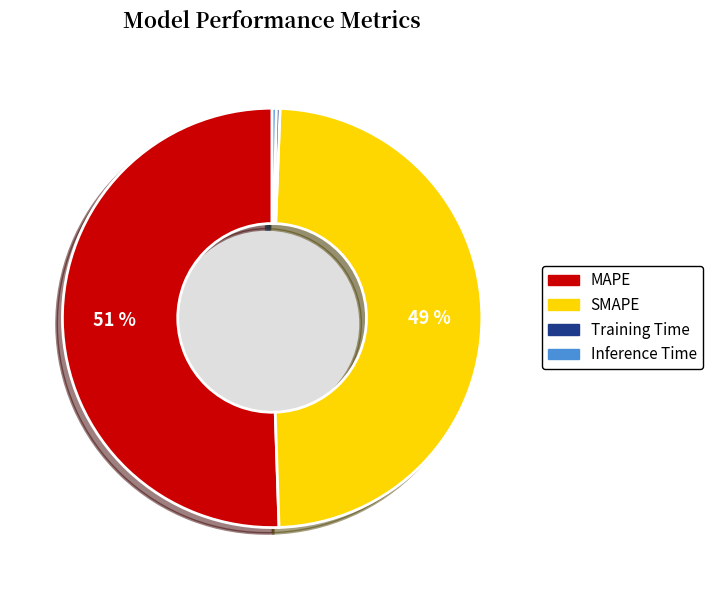

Do Inference Time and Training Time together represent more than half of the pie?

No